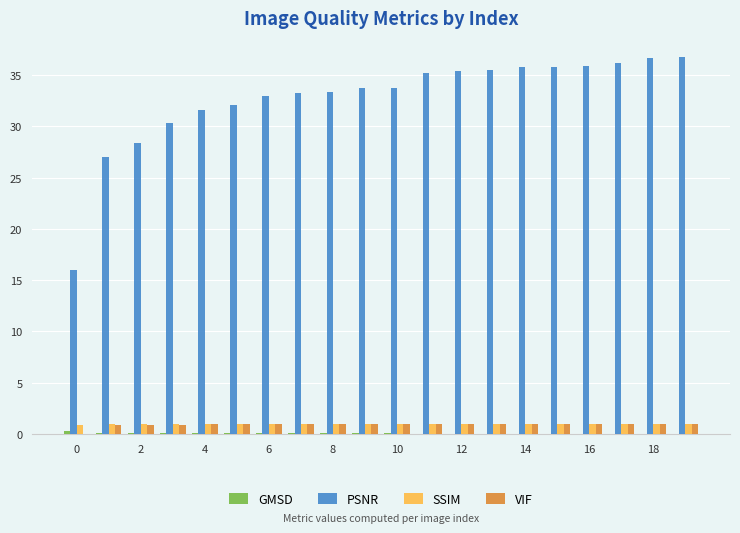

Which series has the largest total across all categories?

PSNR